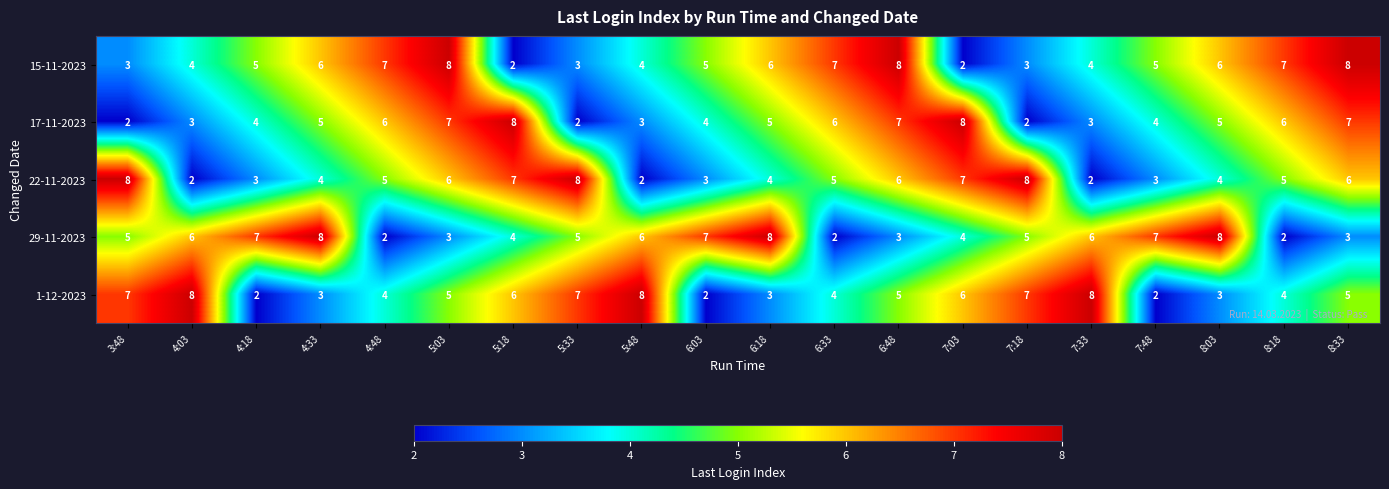

What is the average value of the 17-11-2023 series?

5